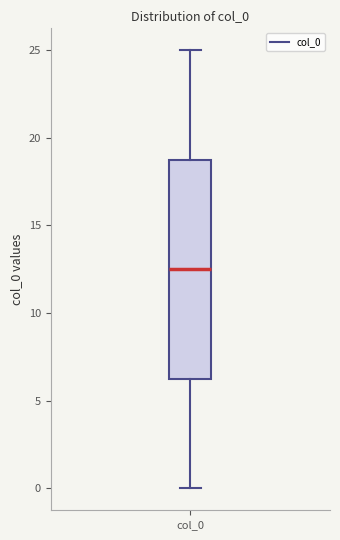

Read this box plot against the y-axis: the position of the median line, the range covered by the box, and the ends of both whiskers. The values are not printed on the chart, so give them approximately, as read against the axis.

median 12.5, box 6.5 to 19.0, whiskers 0.0 to 25.0